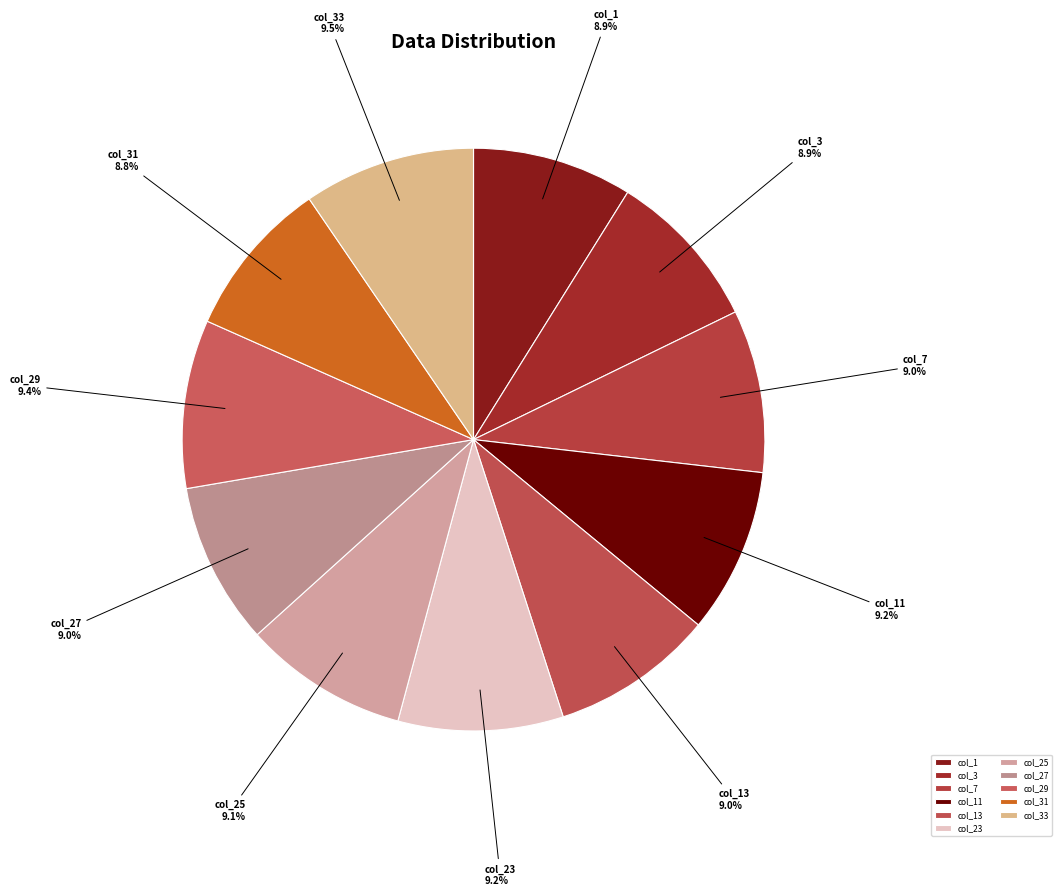

Is col_25 the majority of the pie?

No